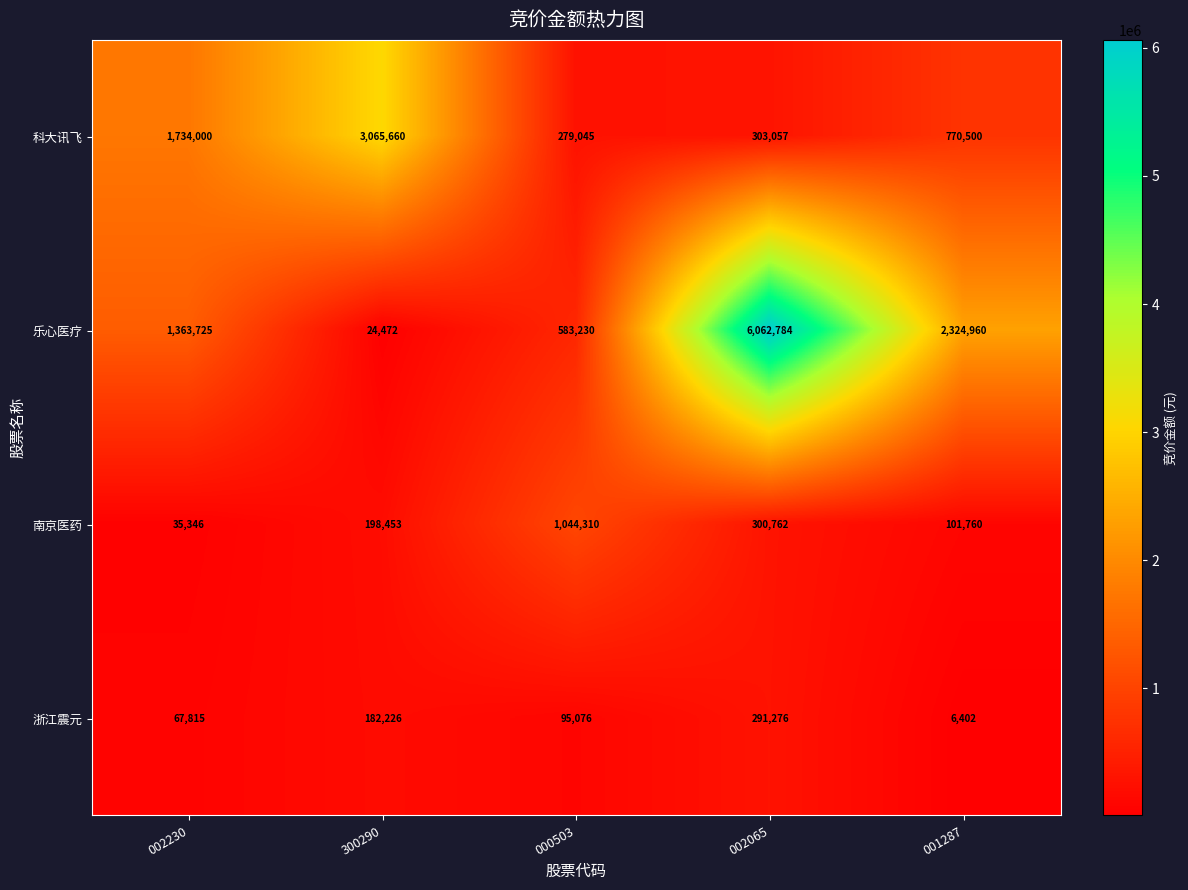

Reading left to right, list all the values displayed in this chart.

科大讯飞: 002230=1734000	300290=3065660	000503=279045	002065=303057	001287=770500
乐心医疗: 002230=1363725	300290=24472	000503=583230	002065=6062784	001287=2324960
南京医药: 002230=35346	300290=198453	000503=1044310	002065=300762	001287=101760
浙江震元: 002230=67815	300290=182226	000503=95076	002065=291276	001287=6402